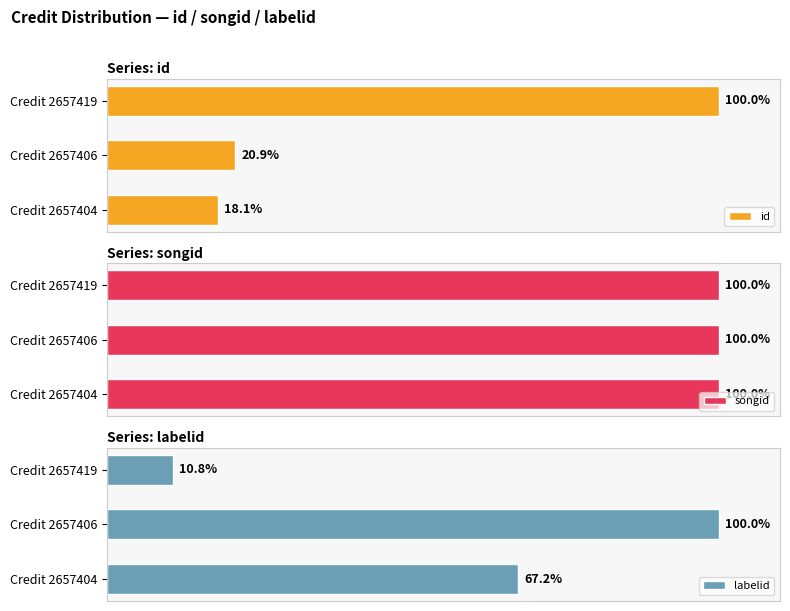

Rank the categories by id value from highest to lowest.

Credit 2657419, Credit 2657406, Credit 2657404